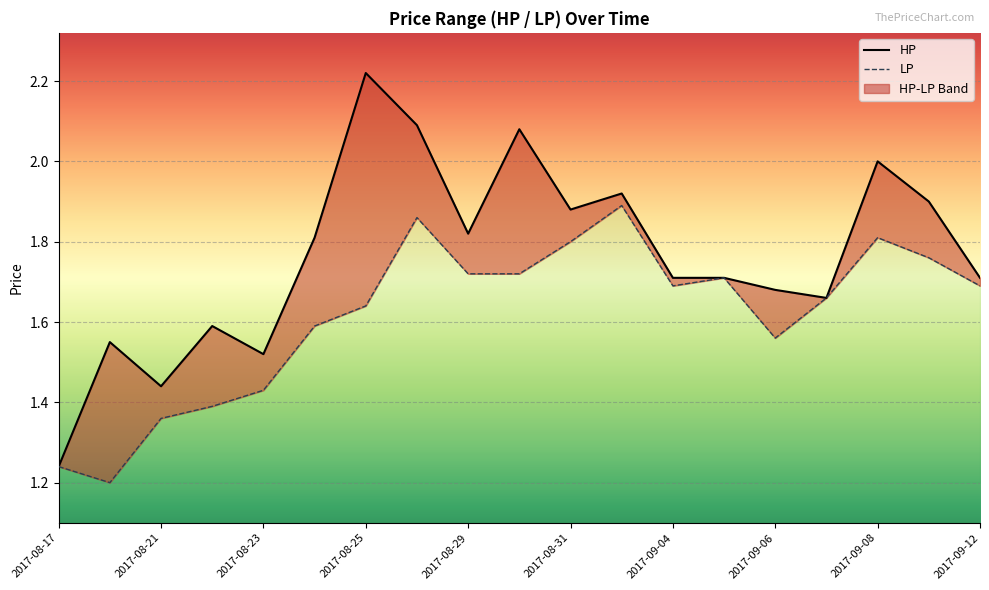

Where is the first local maximum for HP?

2017-08-18